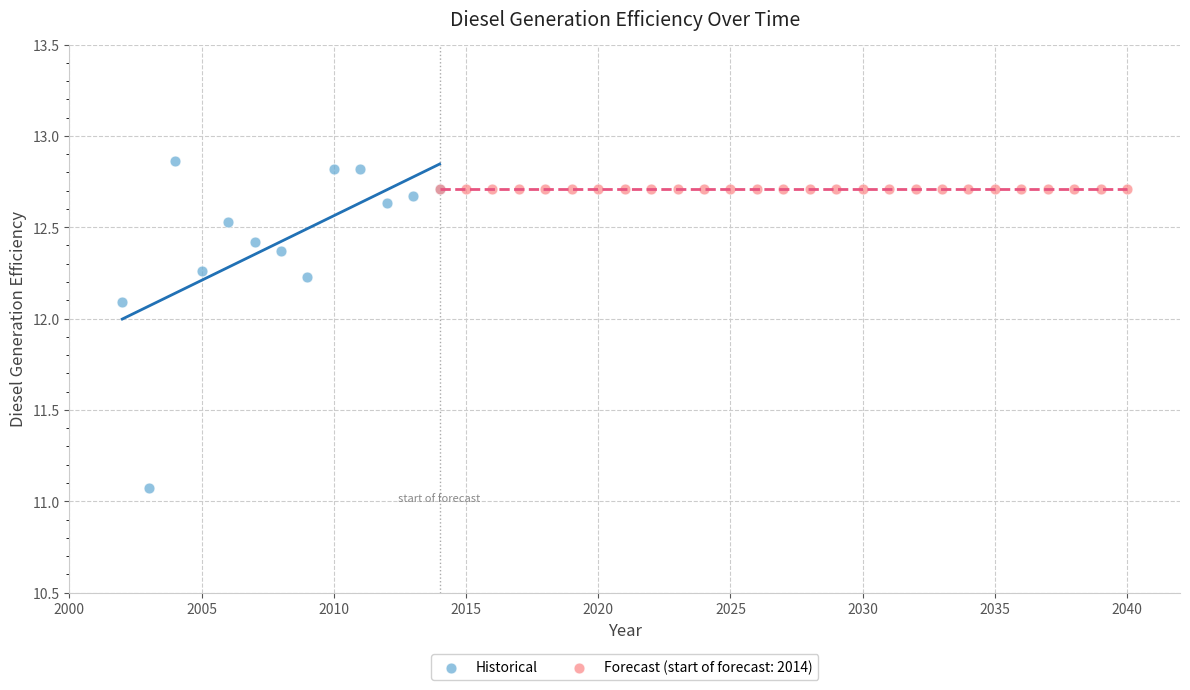

Which series contains the highest Y value?

Historical